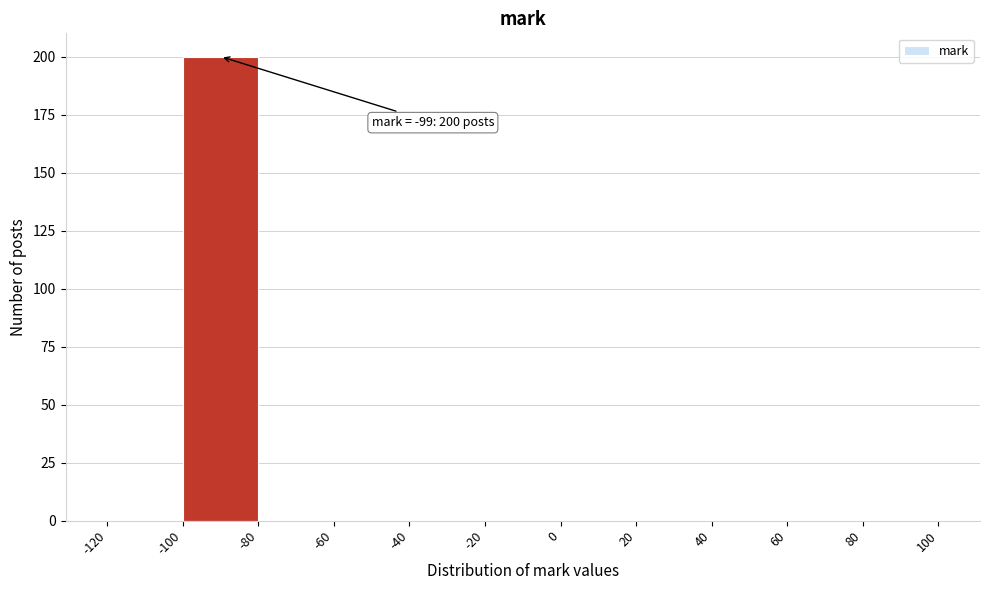

Which range on the x-axis has the tallest bar?

-100 to -80